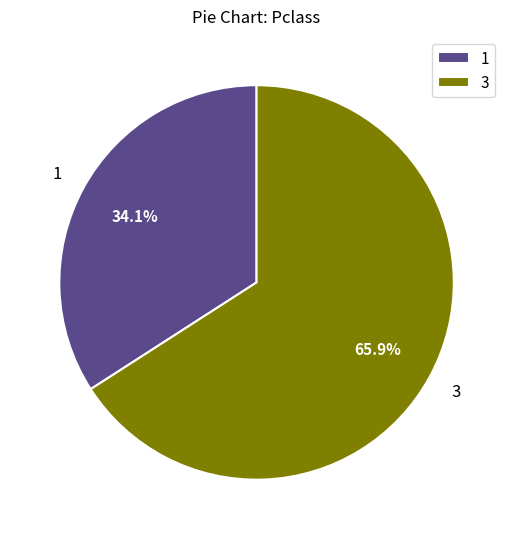

Which category has the smallest portion of the pie?

1